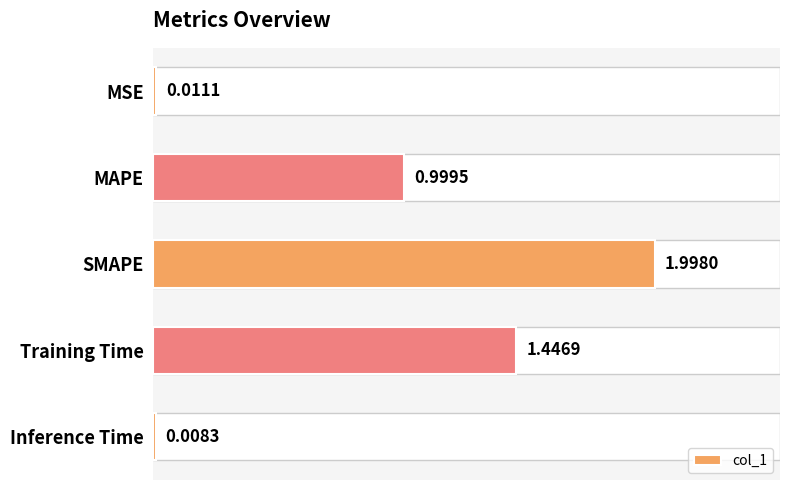

The value at MSE is 0.0. True or false?

False